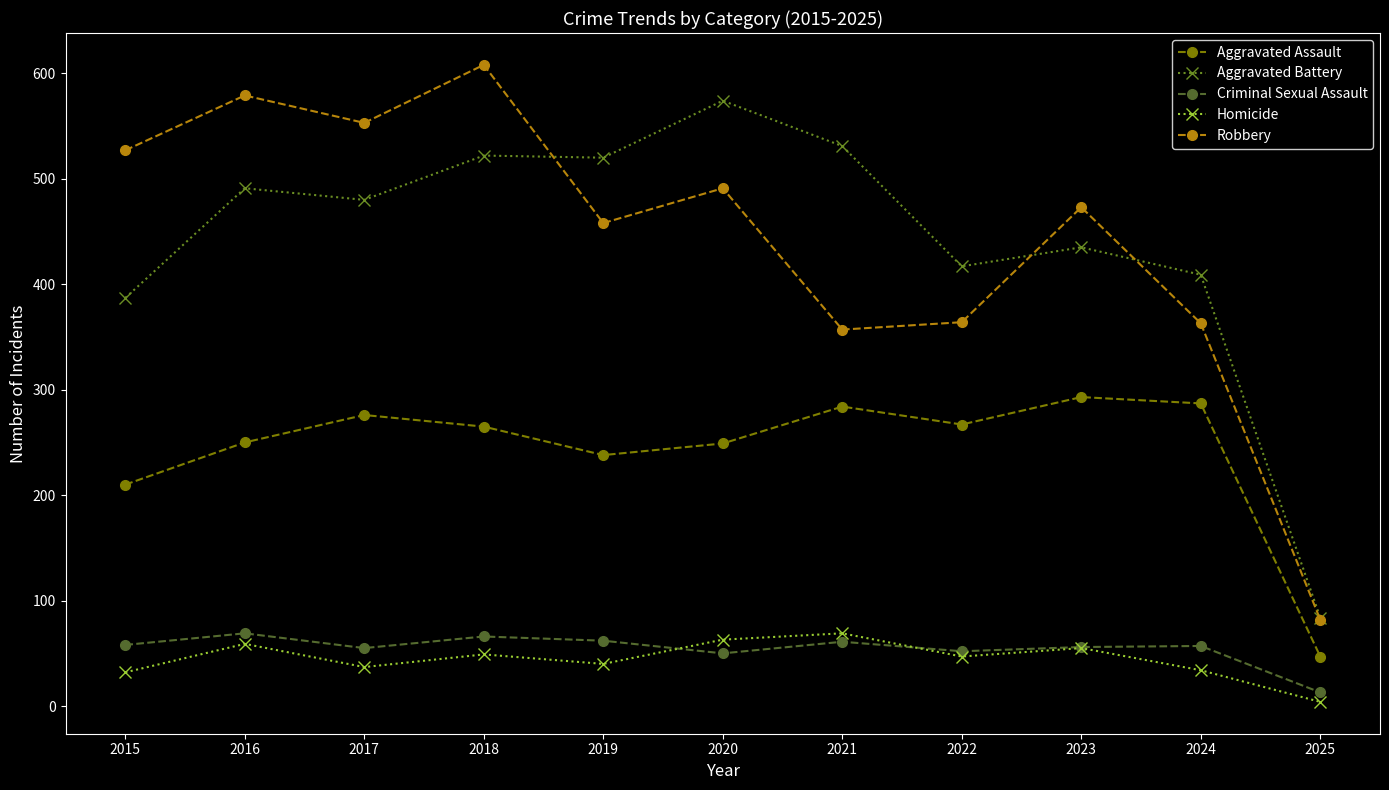

Which series has the largest range (max minus min)?

Robbery